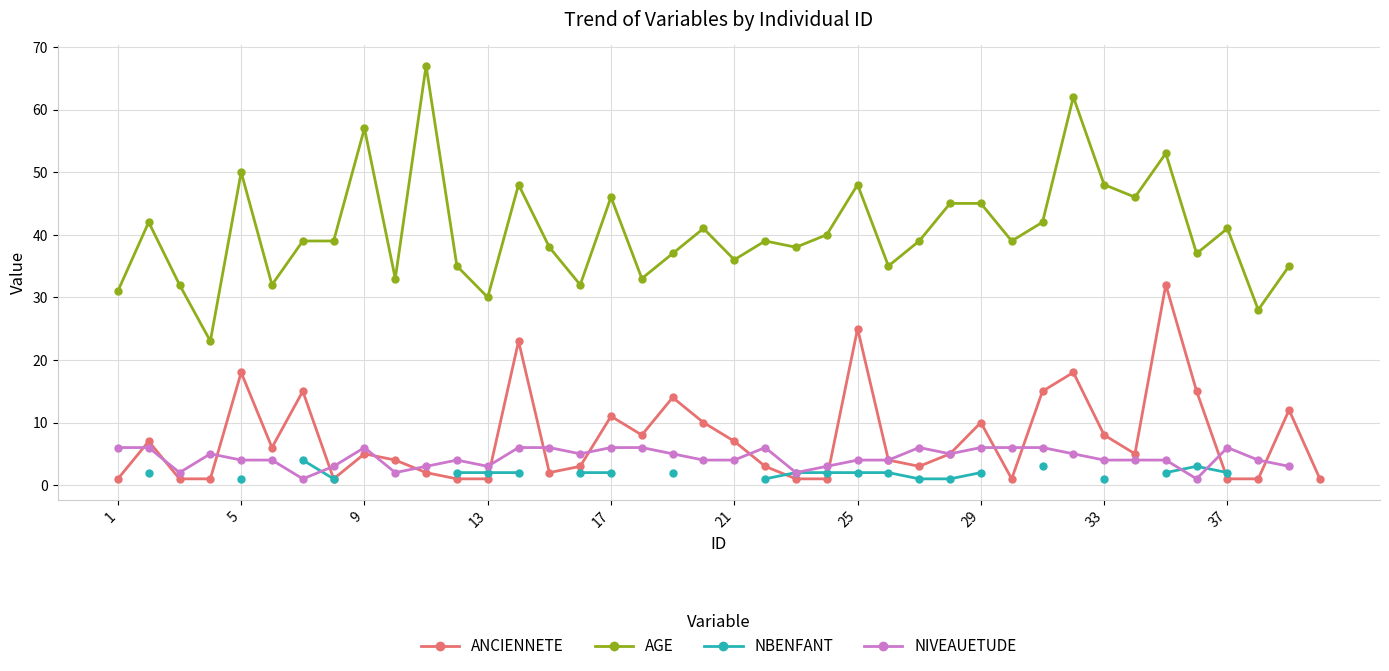

How many interior local valleys does the AGE series have?

13